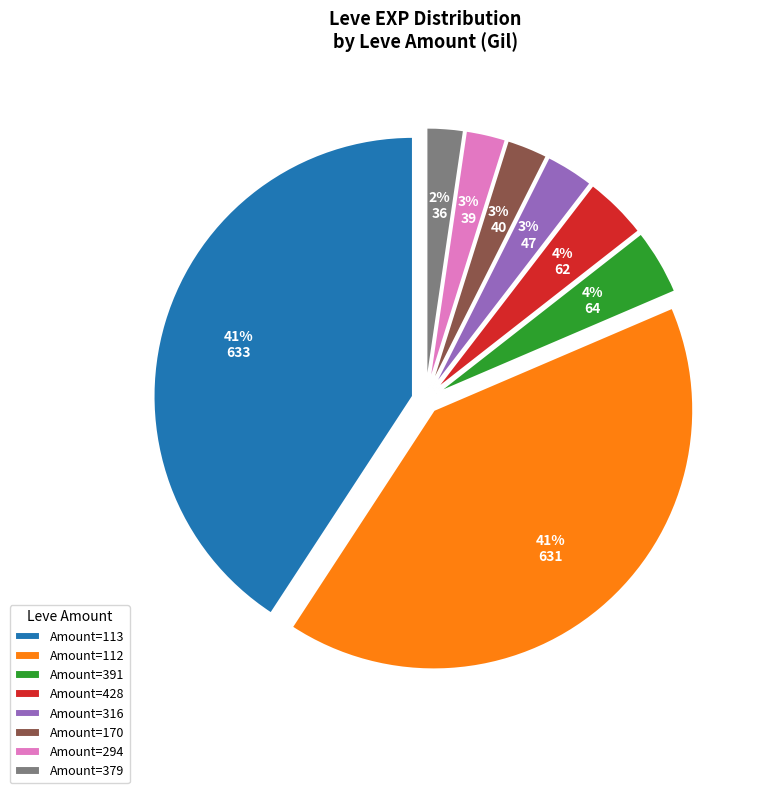

The Amount=113 slice represents 32% of the pie. True or false?

False